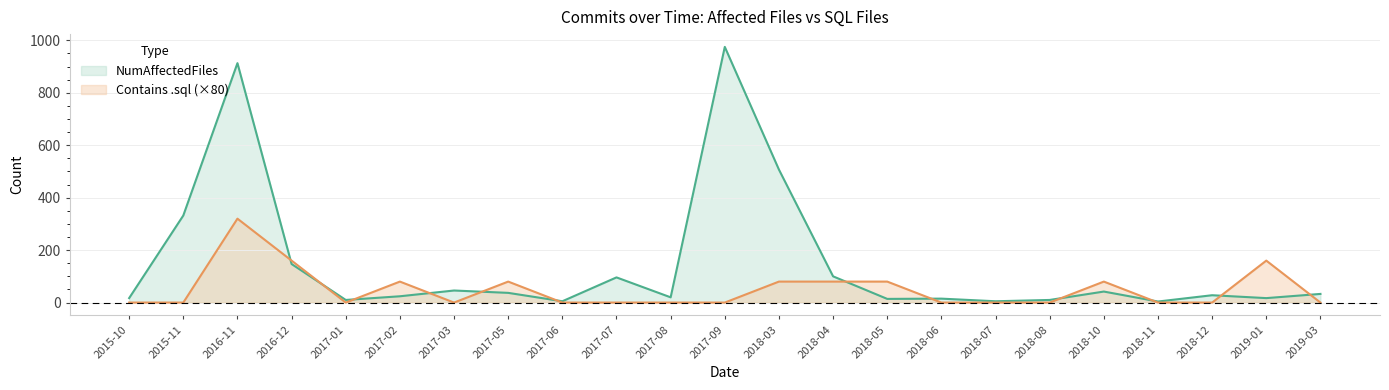

What is the label of the 10th point from the right?

2018-04